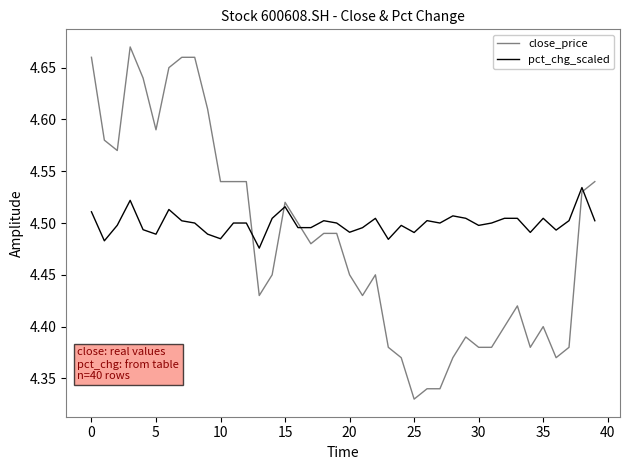

At how many categories does at least one series exceed 4?

40